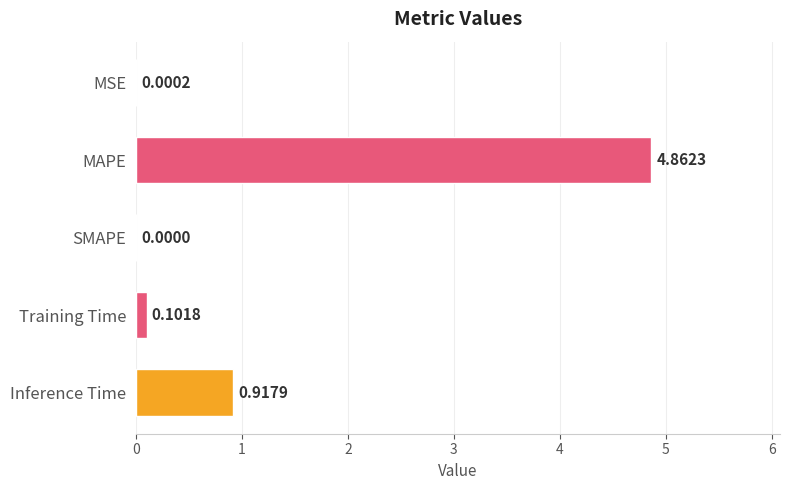

Between MAPE and Inference Time, which is larger?

MAPE